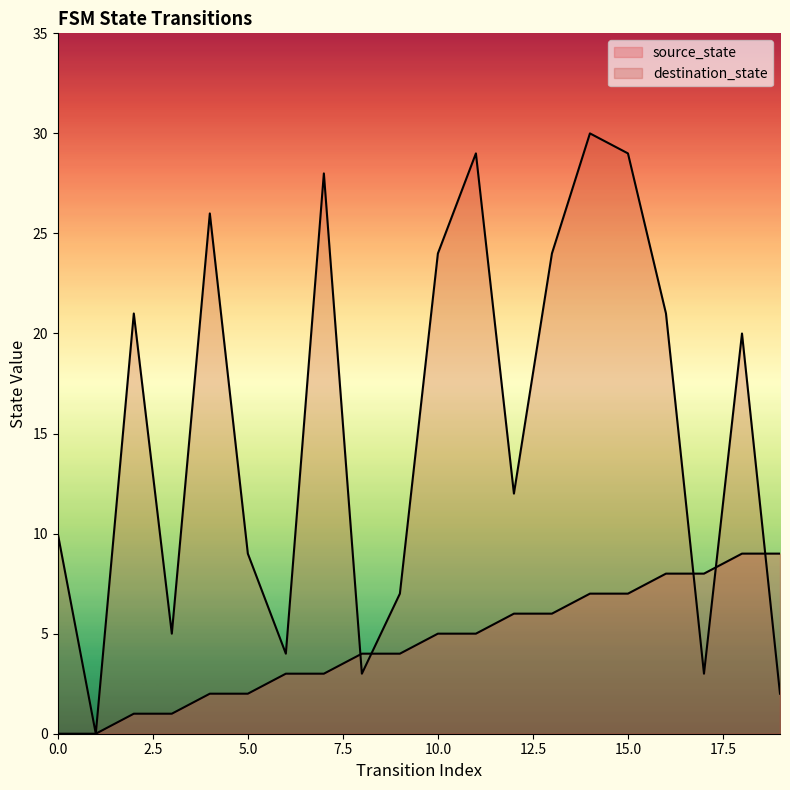

What is the total value across all series at 7?

31